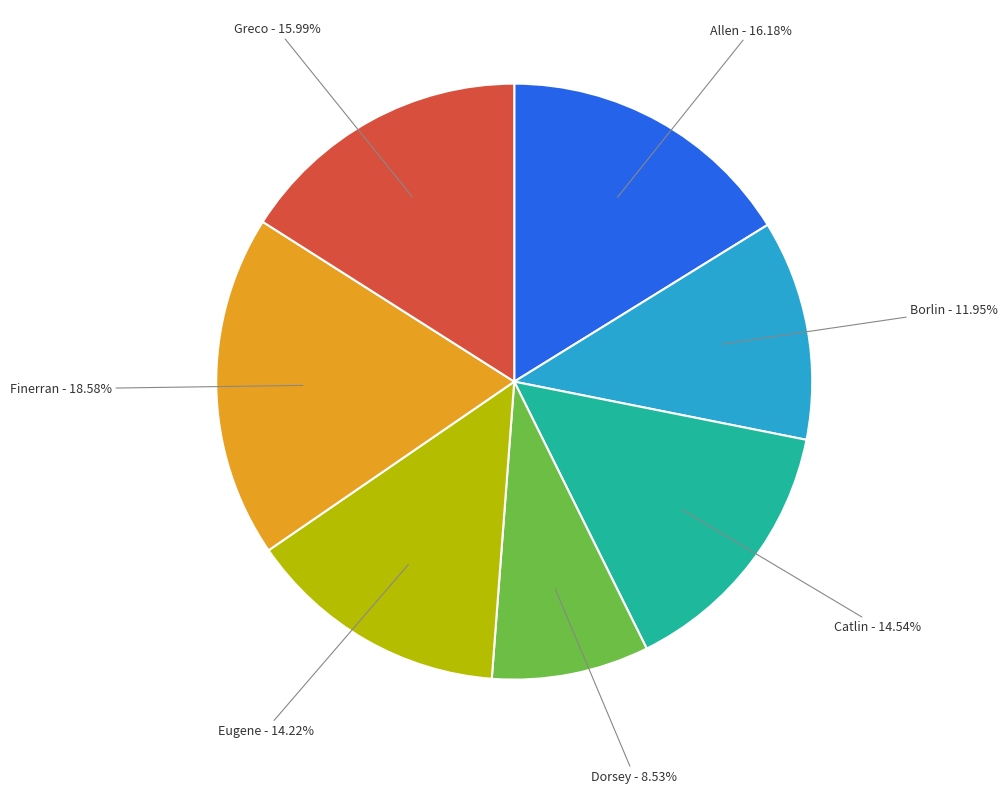

Is there any slice that represents more than half of the pie?

No